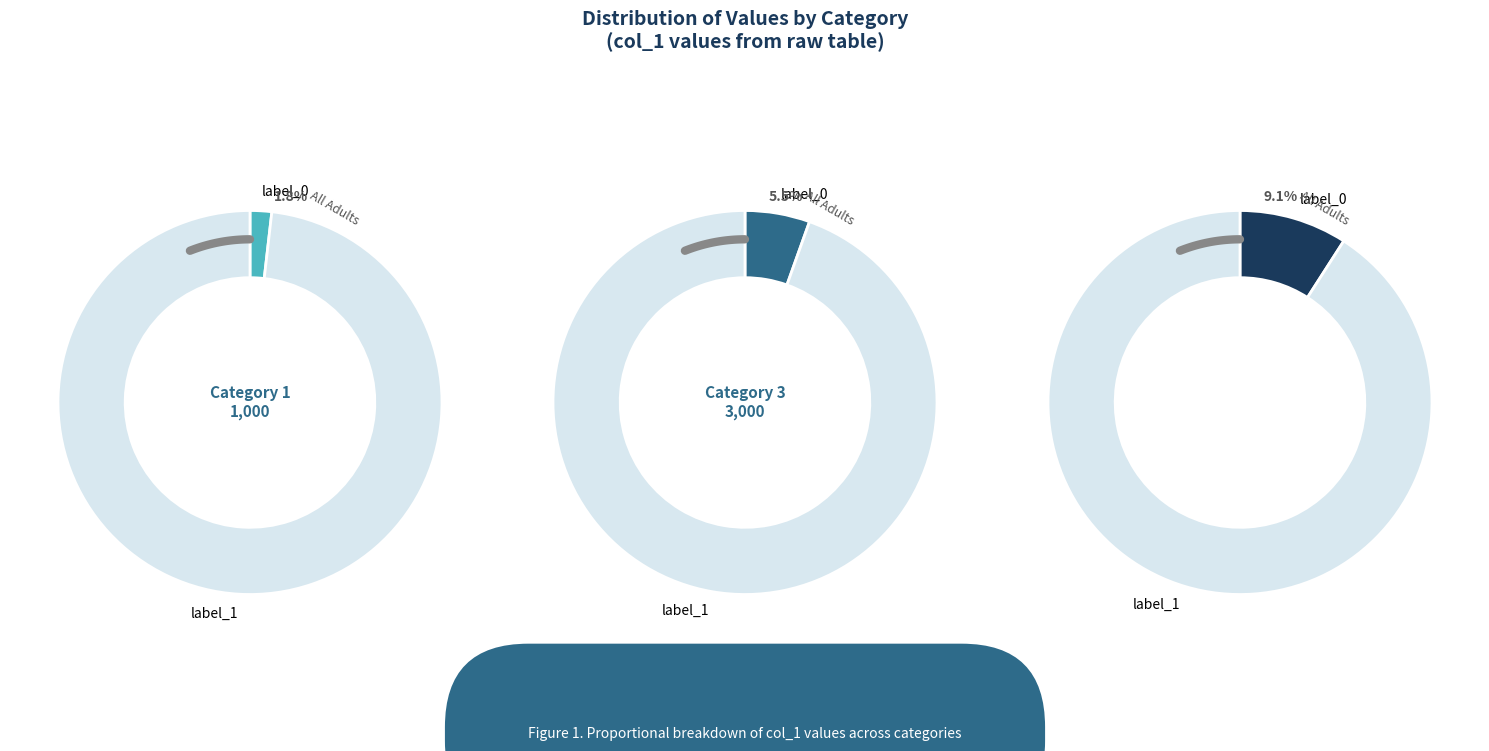

To the nearest percent, what is the difference between the 5 and 7 slice percentages?

4%